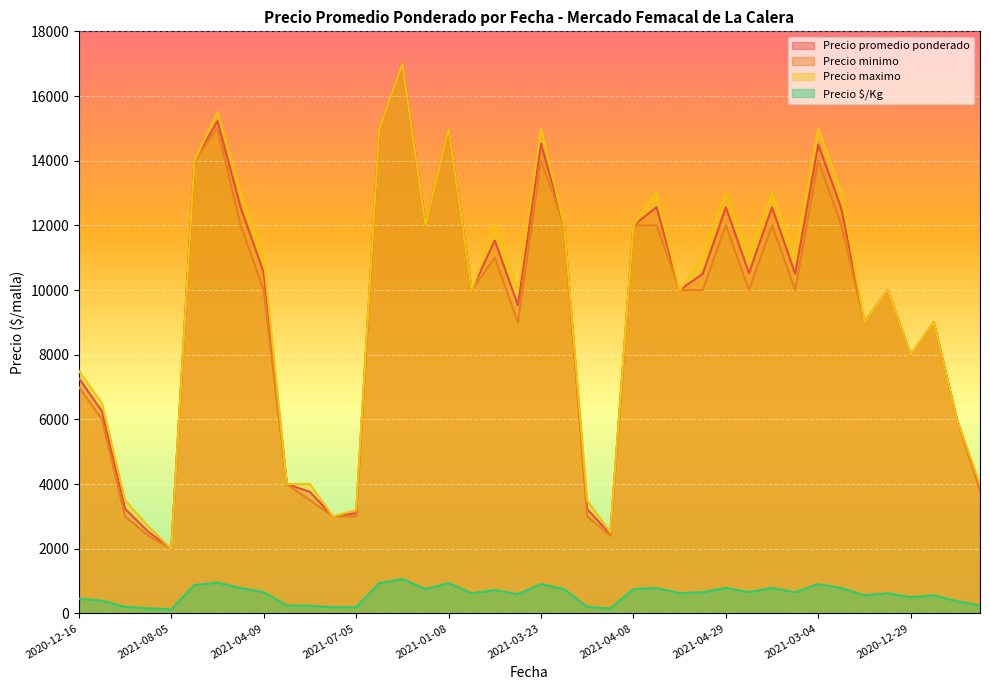

What is the difference between the Precio promedio ponderado values at 2021-08-05 and 2021-03-23?

12521